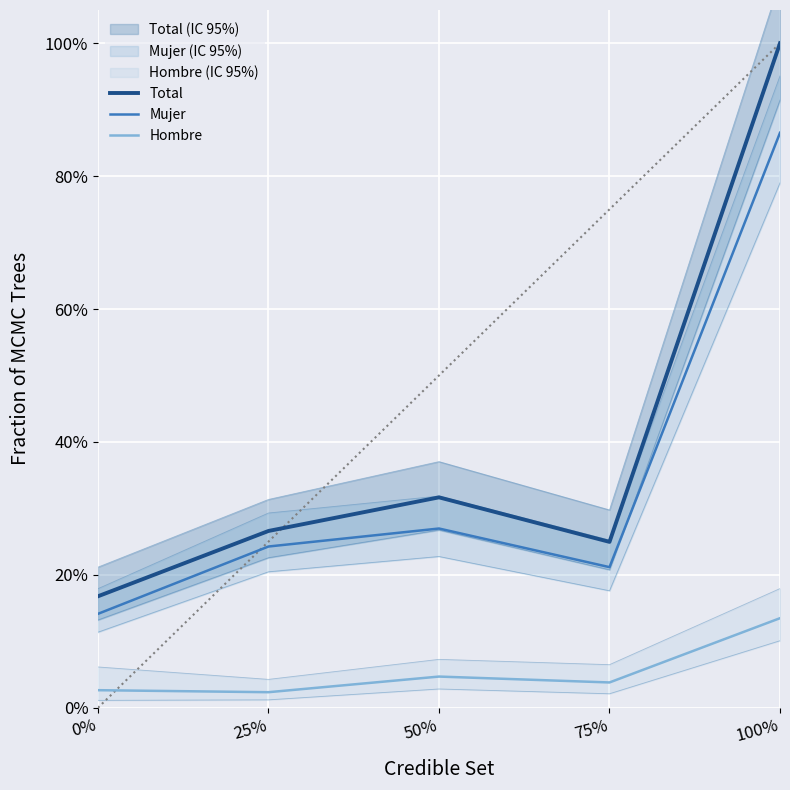

Is it true that Mujer equals 0.4 at 50%?

False